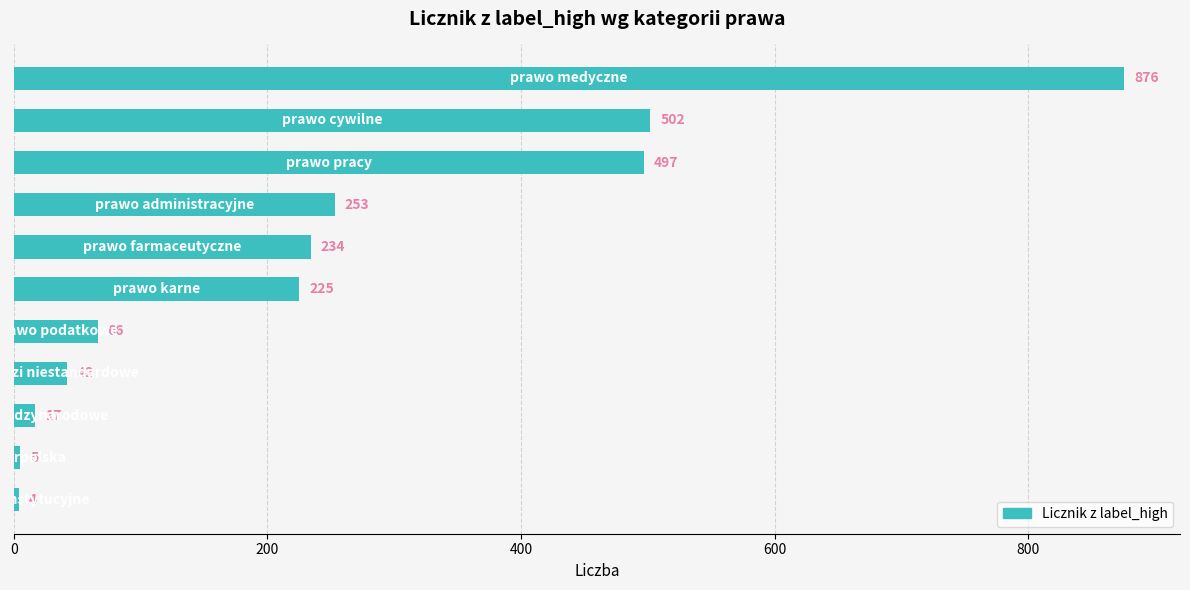

What is the value of the 1st bar from the top?

876